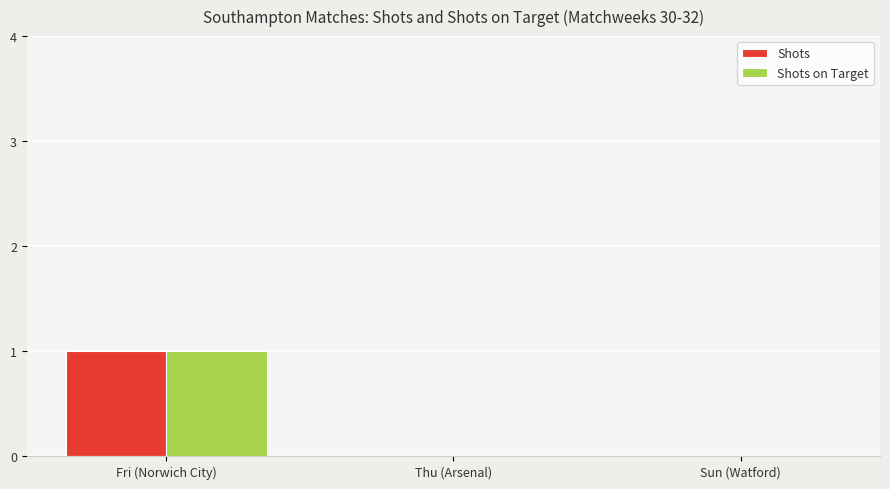

The Shots on Target series shows 2 at Fri (Norwich City). True or false?

False